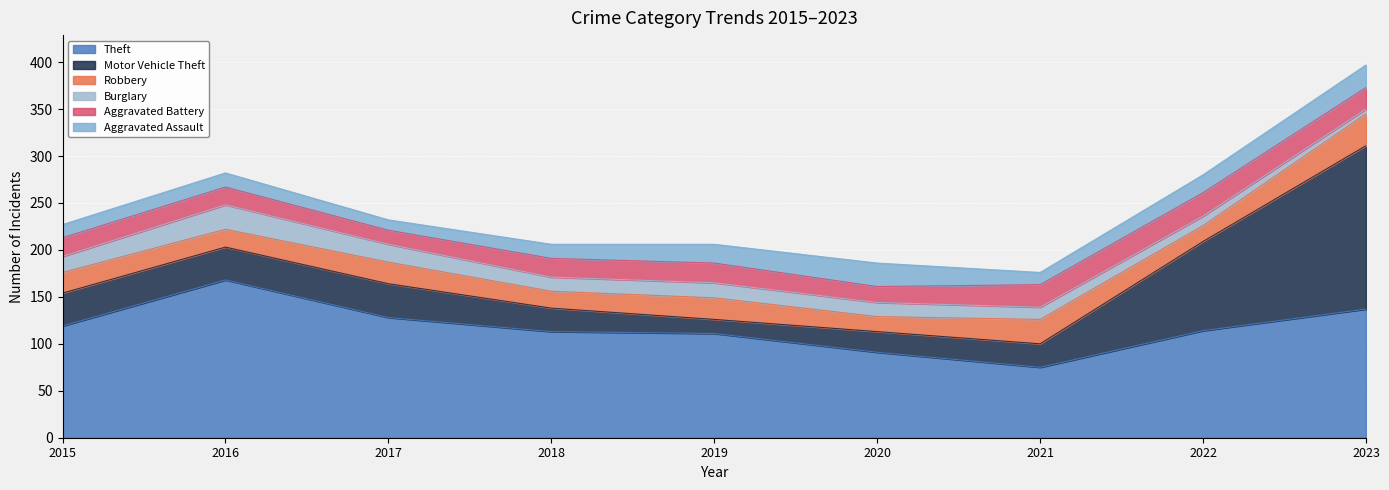

How many interior local peaks does the Aggravated Battery series have?

2